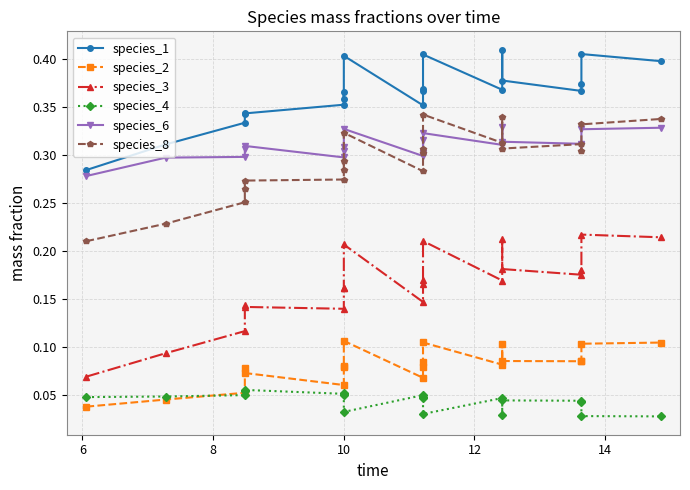

At which label does species_6 reach its peak?

14